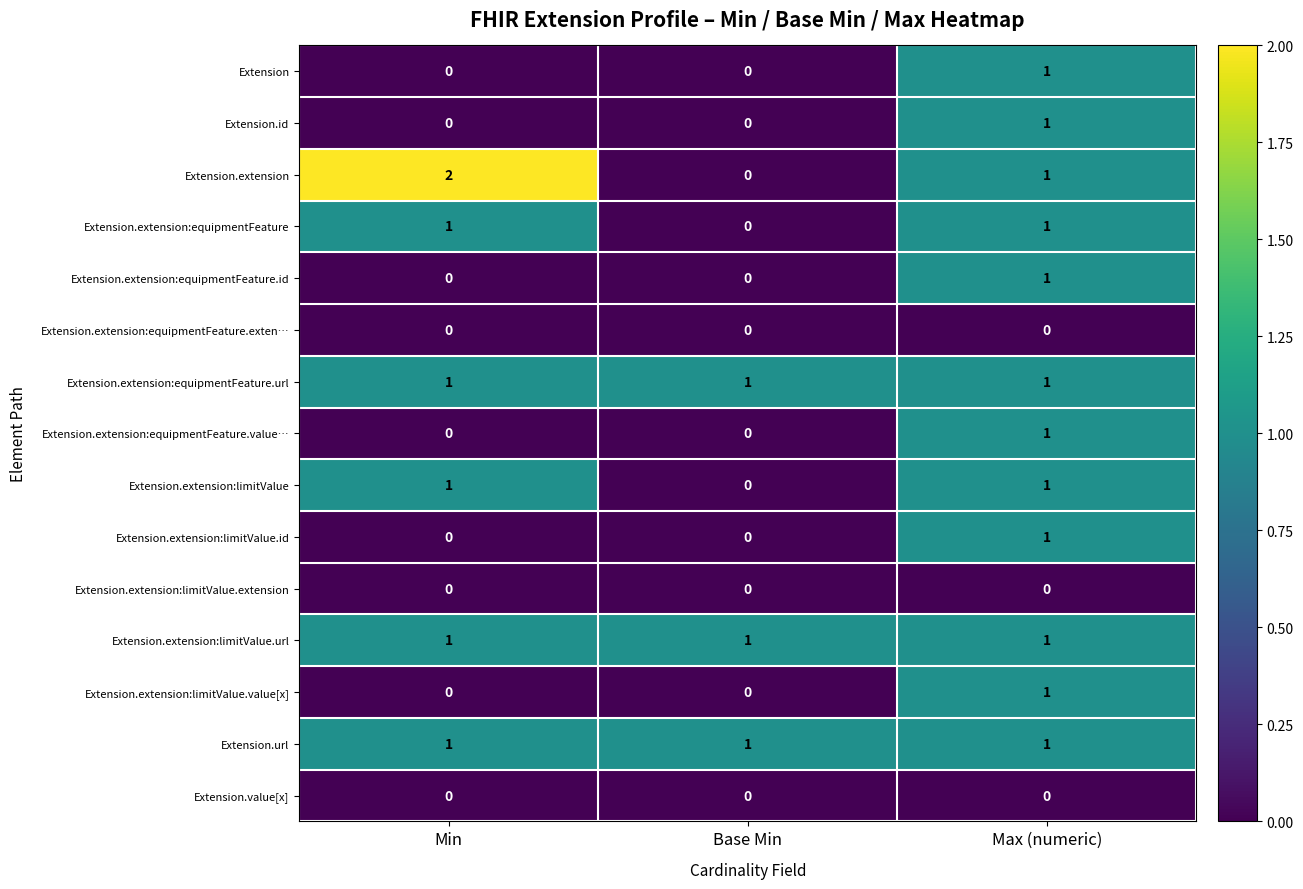

Which label corresponds to the largest value in the chart?

Min